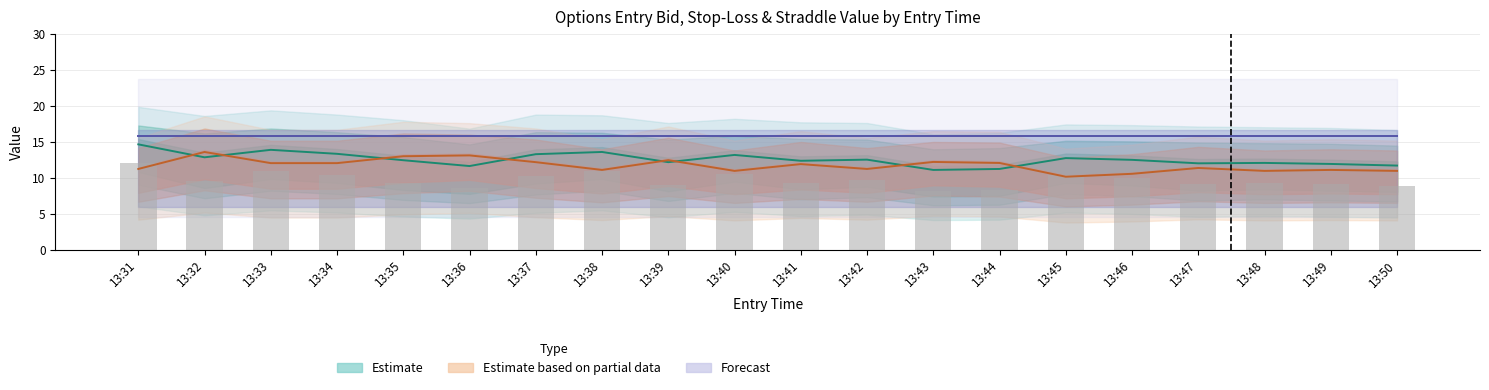

What is the difference between the values at 13:48 and 13:50?

0.4